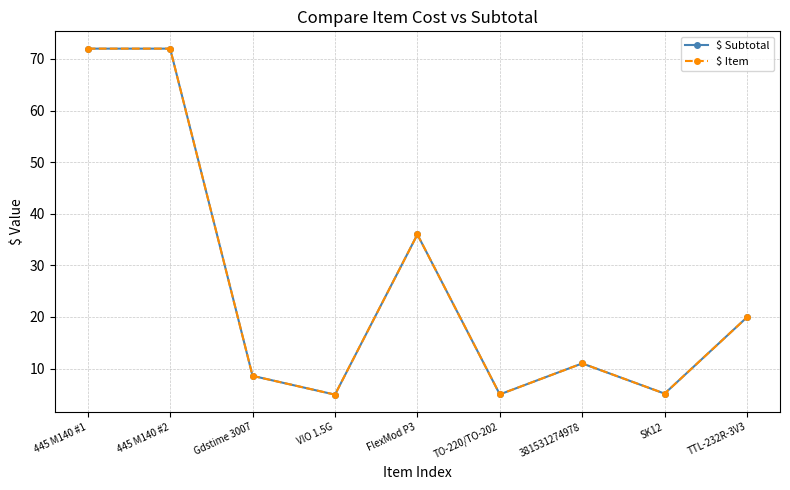

Does the chart have visible grid lines?

Yes